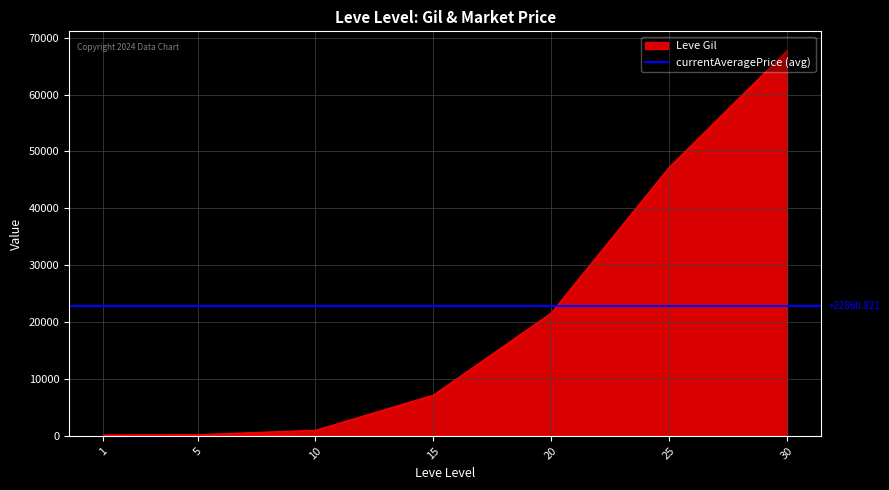

What is the smallest value displayed?

160